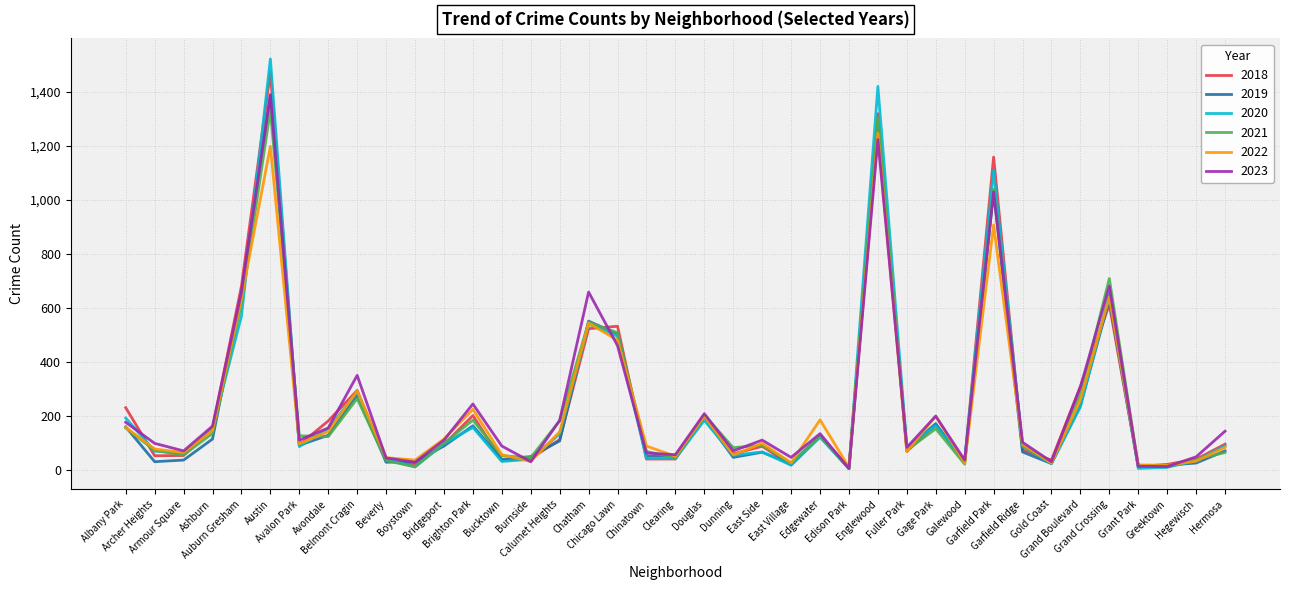

At which category is the sum across all series the highest?

Austin